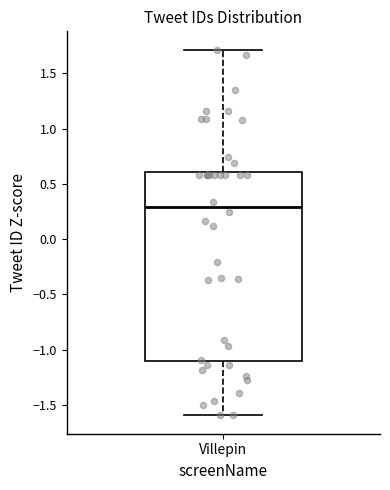

Read this box plot against the y-axis: the position of the median line, the range covered by the box, and the ends of both whiskers. The values are not printed on the chart, so give them approximately, as read against the axis.

median 0.3, box -1.1 to 0.6, whiskers -1.6 to 1.7